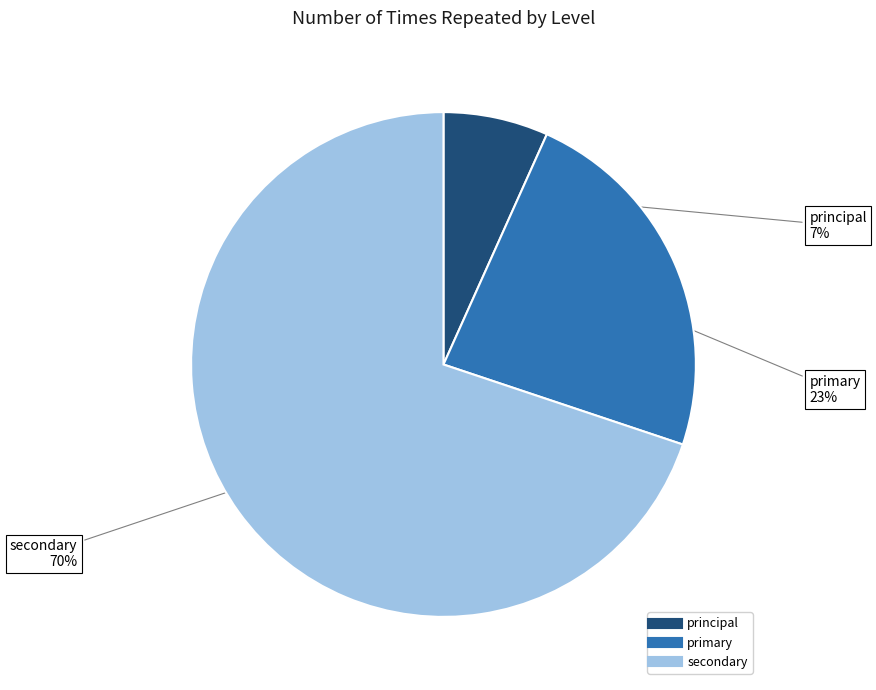

Between principal and primary, which is larger?

primary